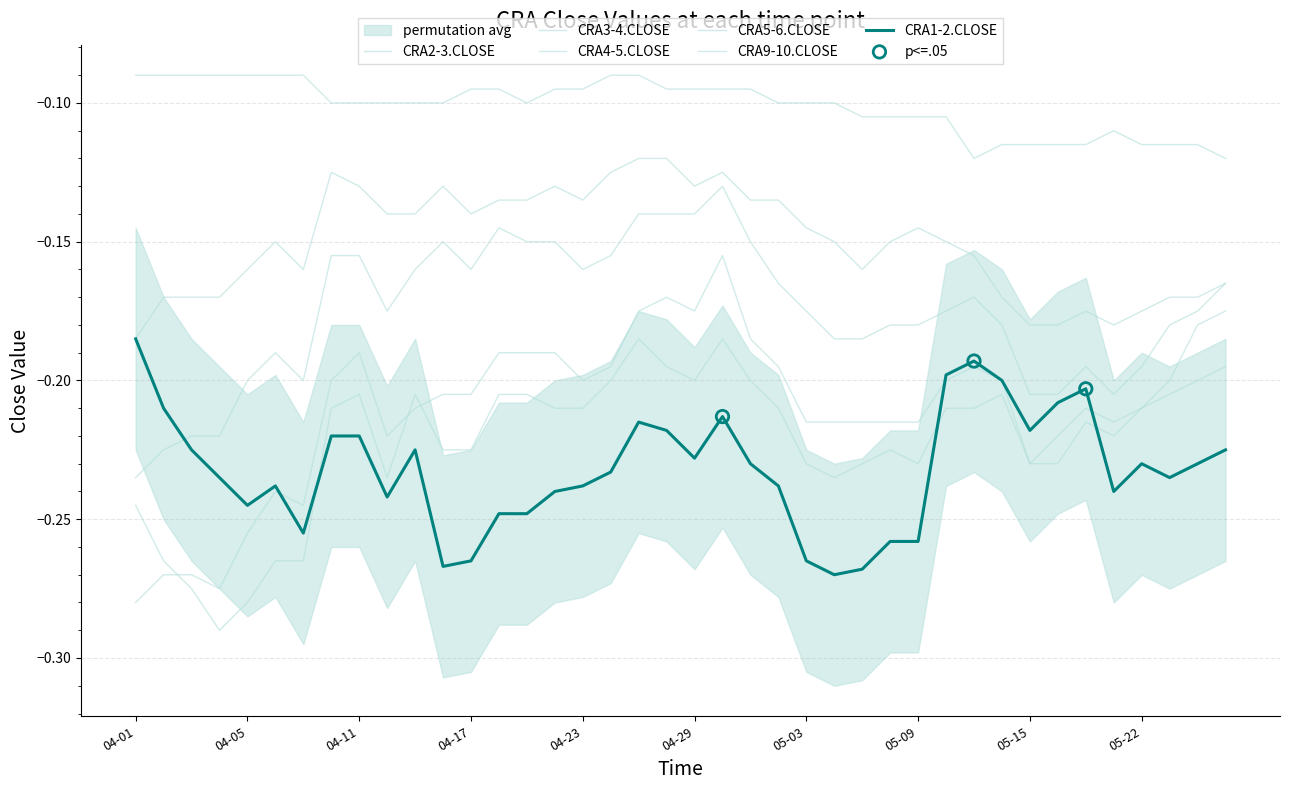

Which series has the largest total across all categories?

CRA9-10.CLOSE